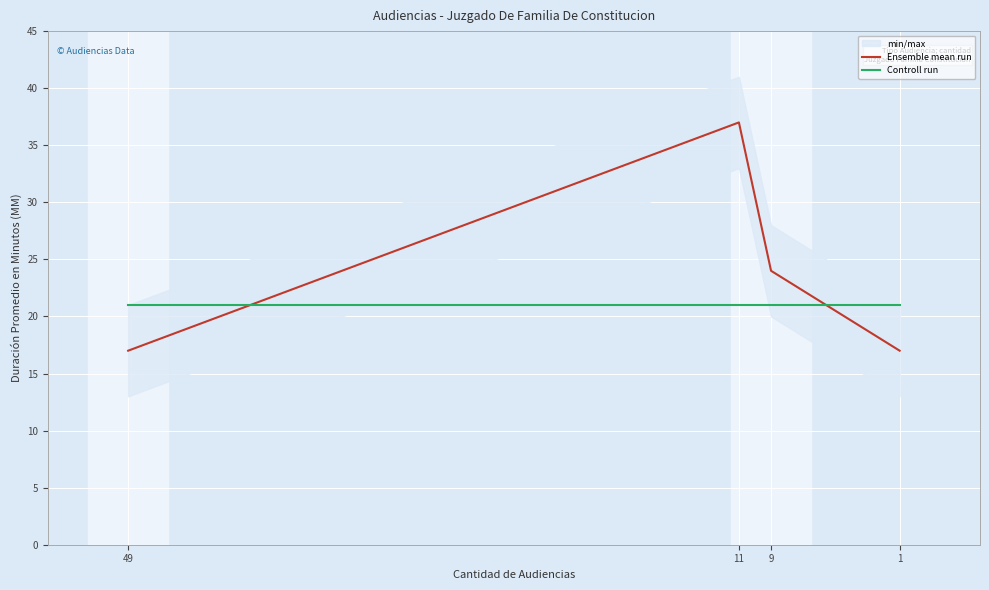

What is the spread (max minus min) of values at 9?

3